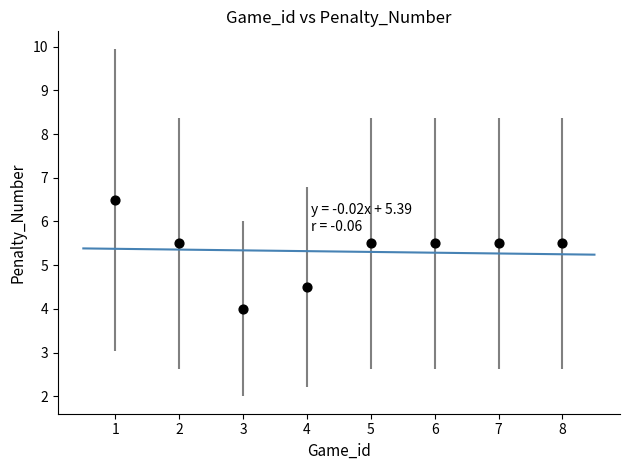

What is the average Y value?

5.3